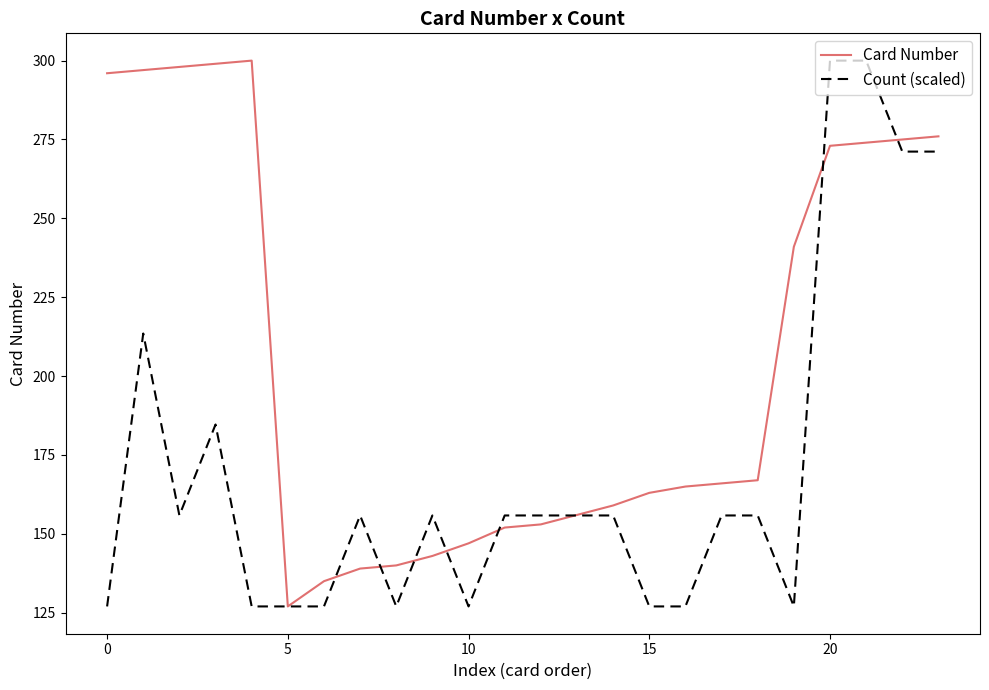

What is the minimum value shown in the chart?

127.0